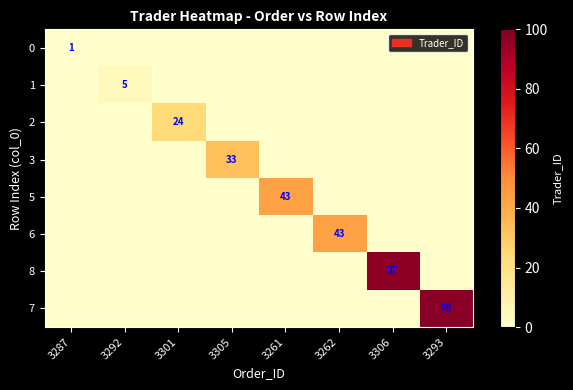

List the labels in order of 0 value, smallest first.

3292, 3301, 3305, 3261, 3262, 3306, 3293, 3287